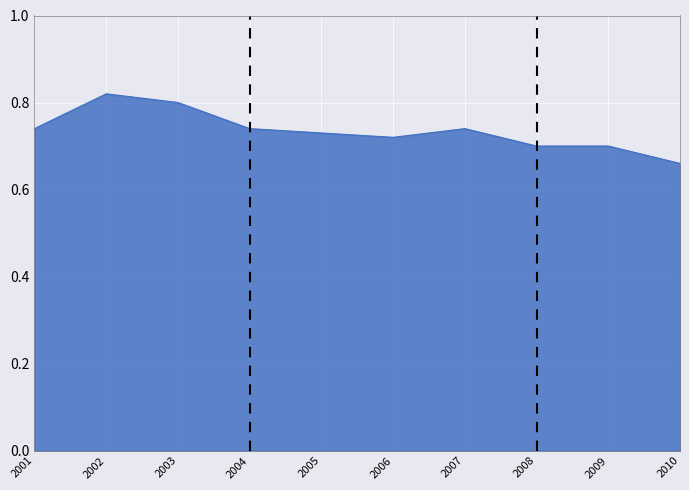

Is this an area chart (filled region under the line)?

Yes